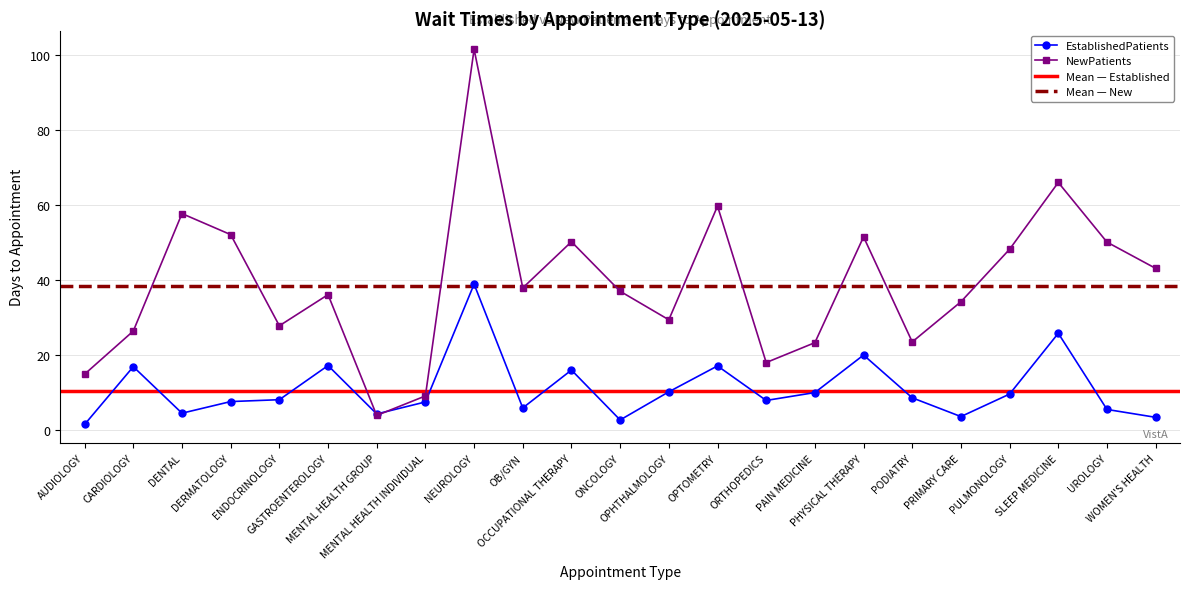

What value does the NewPatients series have at CARDIOLOGY?

26.5